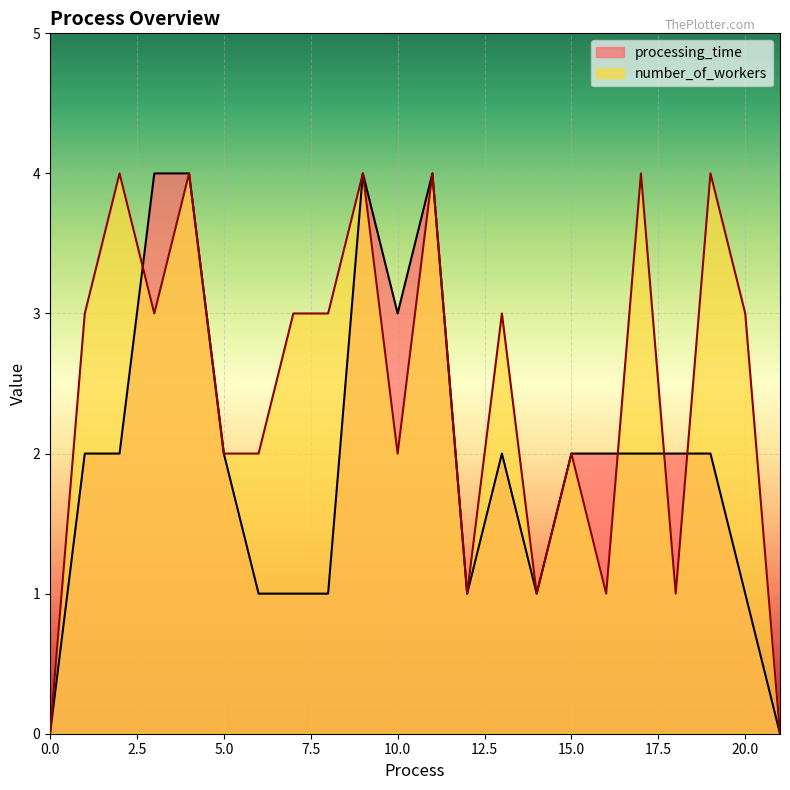

Between which two adjacent categories do number_of_workers and processing_time first intersect?

2 and 3